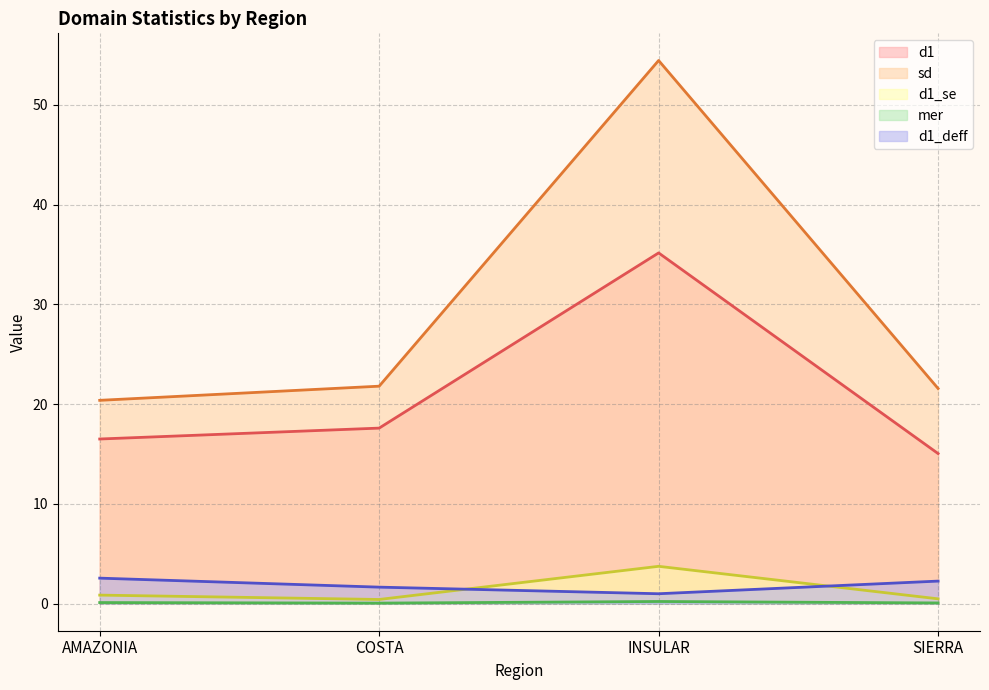

What position from the left is SIERRA?

4